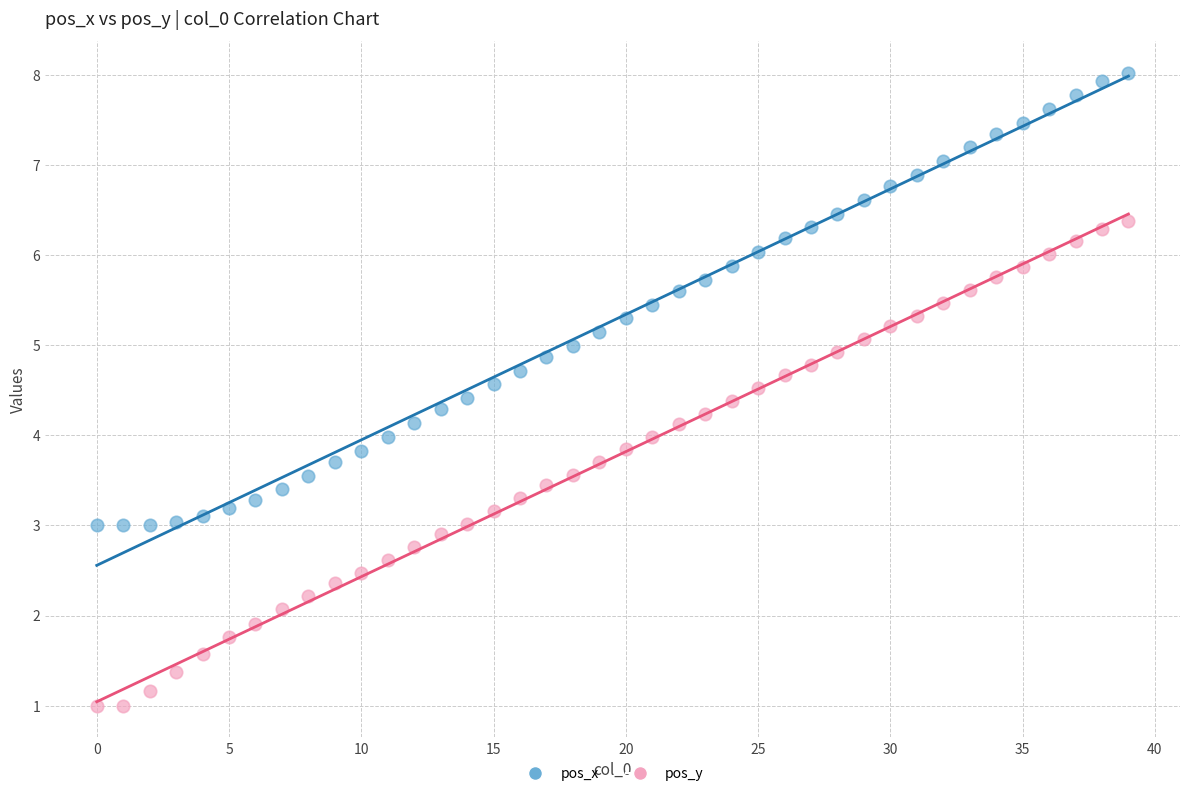

Across all data points, what is the range of Y values (max minus min)?

7.0